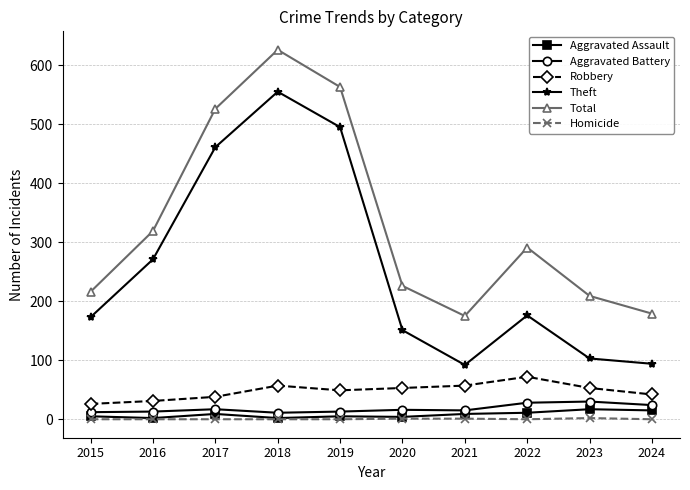

At which category is the sum across all series the highest?

2018